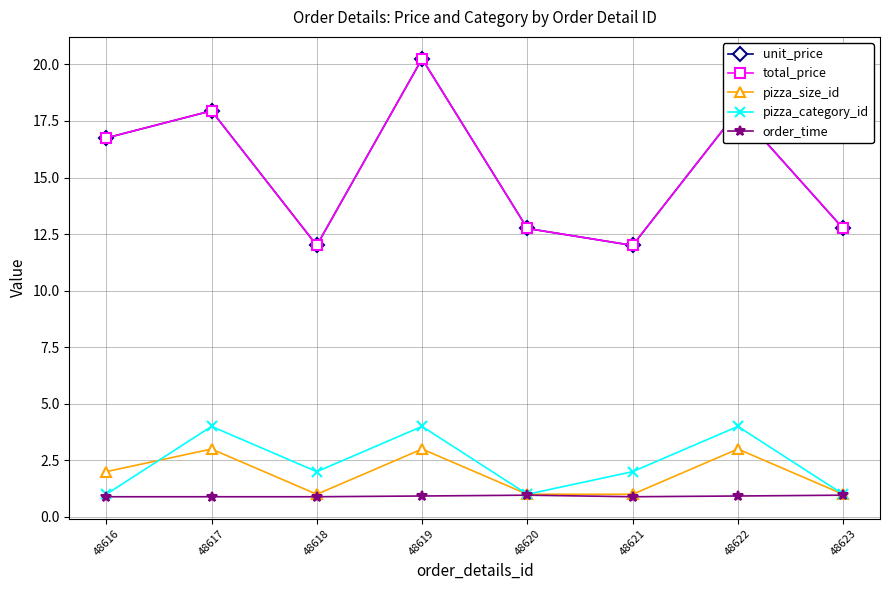

Which series has the largest range (max minus min)?

unit_price